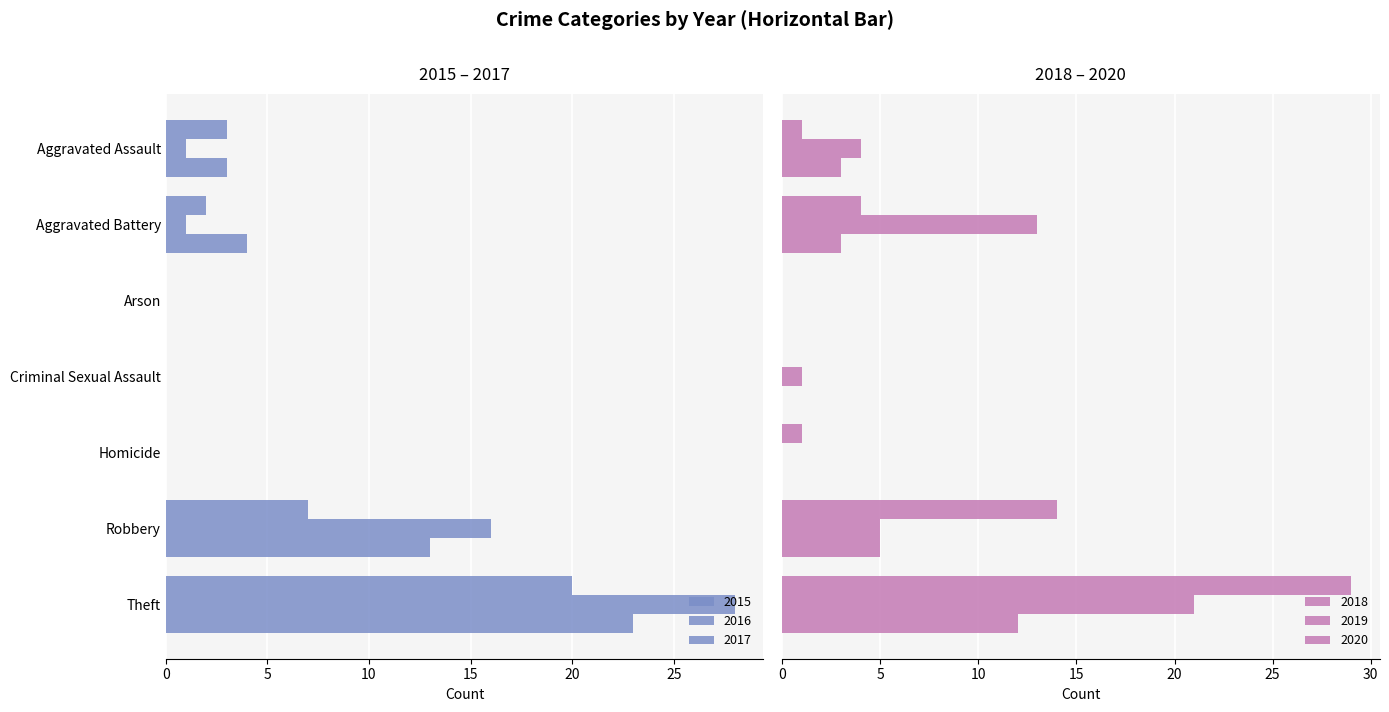

Is it true that 2020 equals 4 at Aggravated Battery?

False